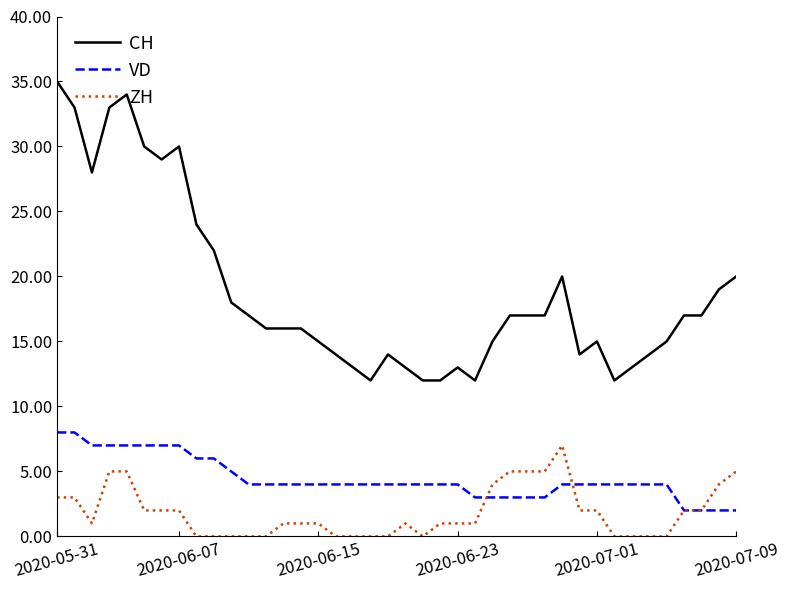

Which series has the widest spread of values?

CH